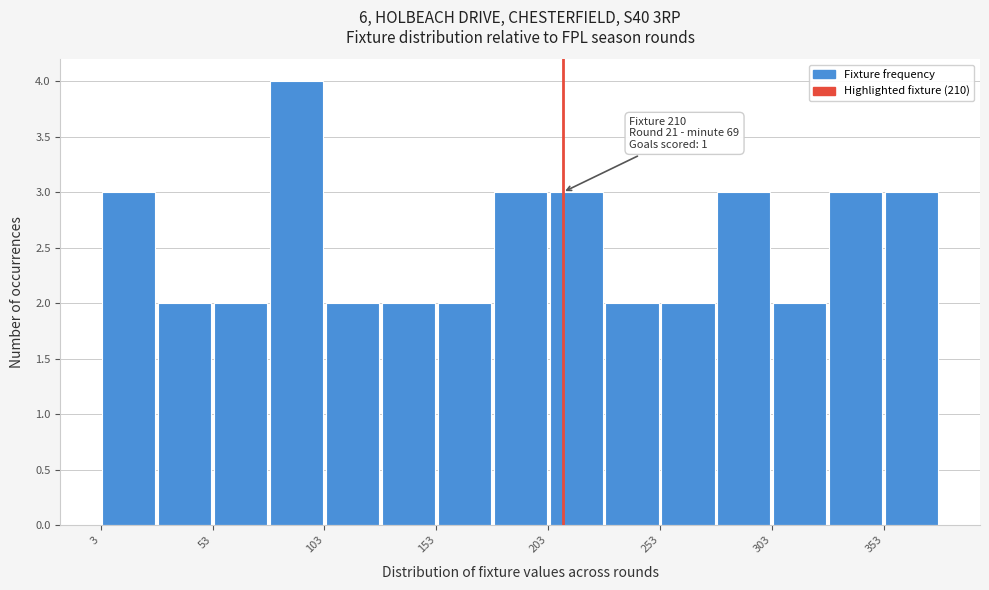

Read against the x-axis, roughly where is the centre of the tallest bar?

90